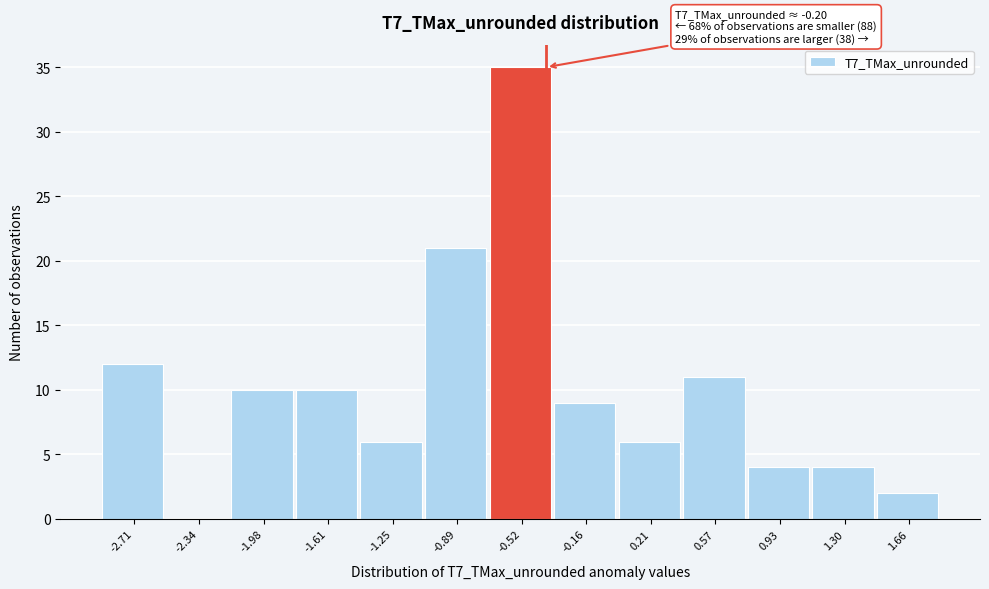

Reading left to right, list all the values displayed in this chart.

-2.71=12	-2.34=0	-1.98=10	-1.61=10	-1.25=6	-0.89=21	-0.52=35	-0.16=9	0.21=6	0.57=11	0.93=4	1.30=4	1.66=2